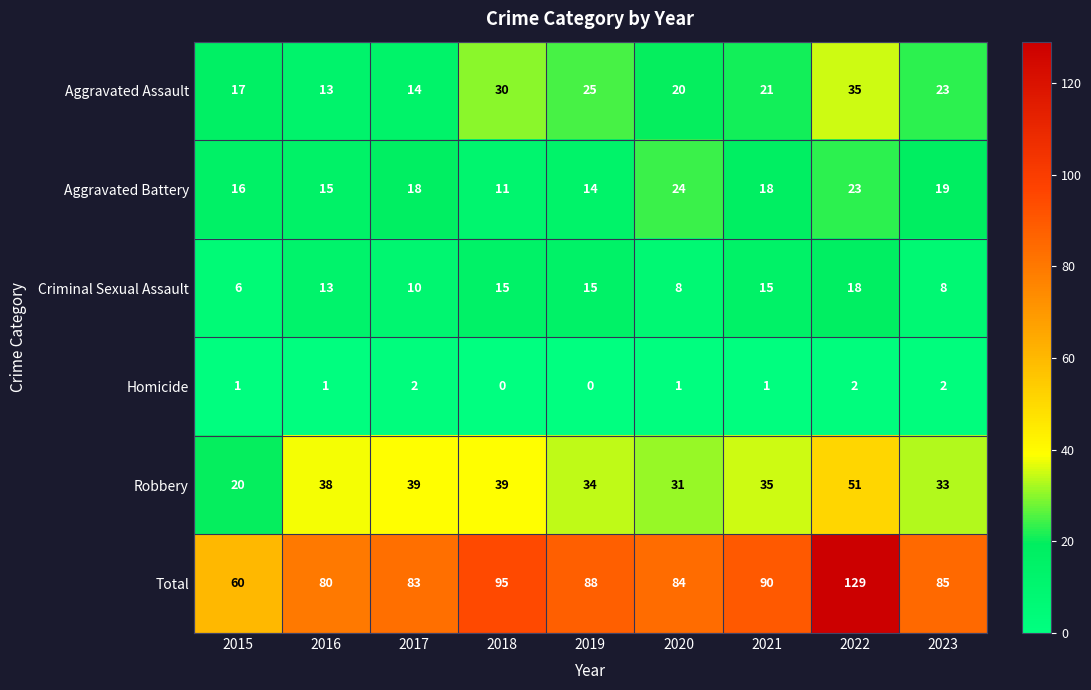

How many categories are shown in the chart?

9